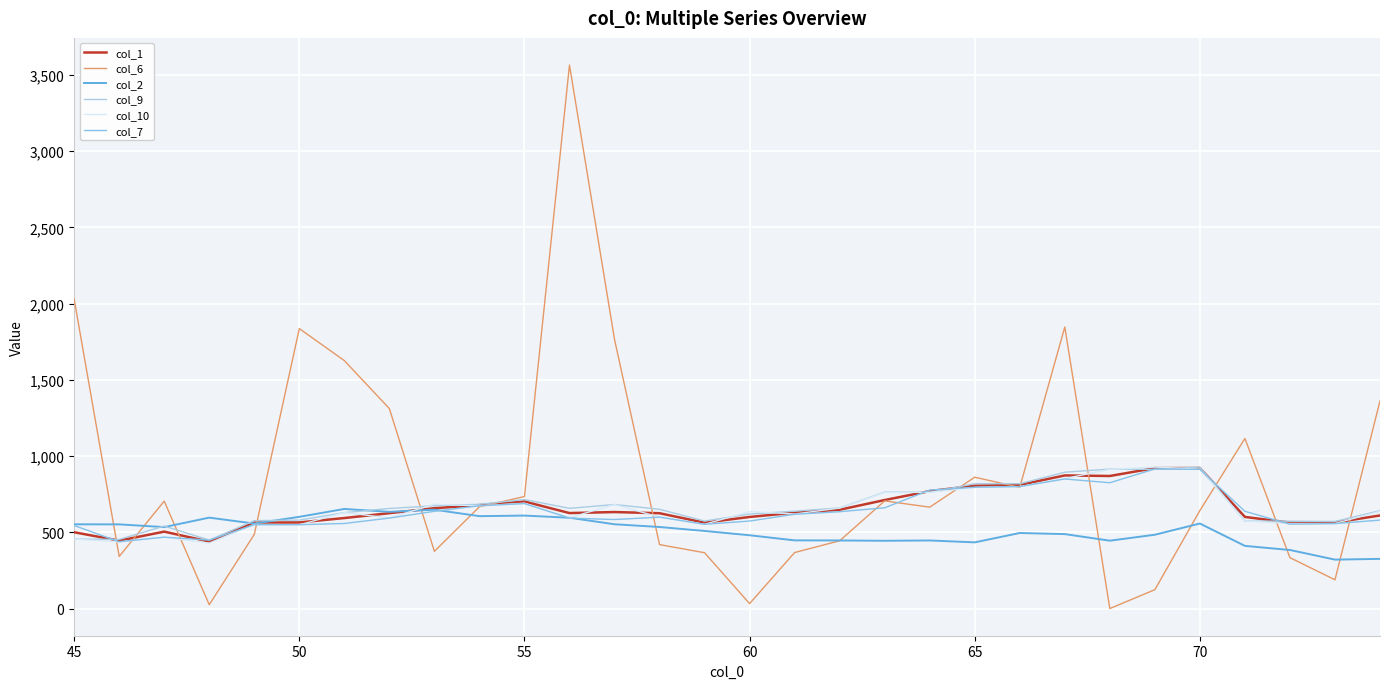

Is this an area chart (filled region under the line)?

No